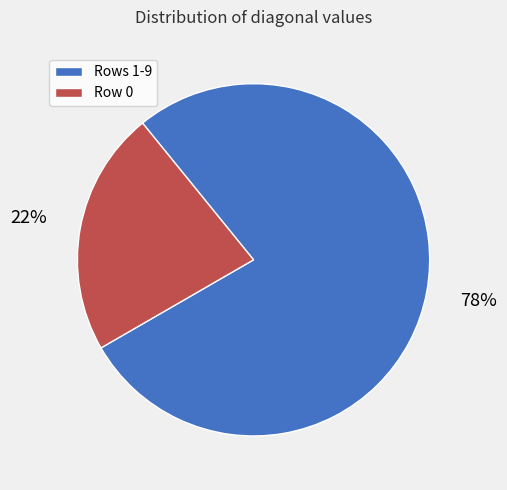

Does any single category account for the majority?

Yes